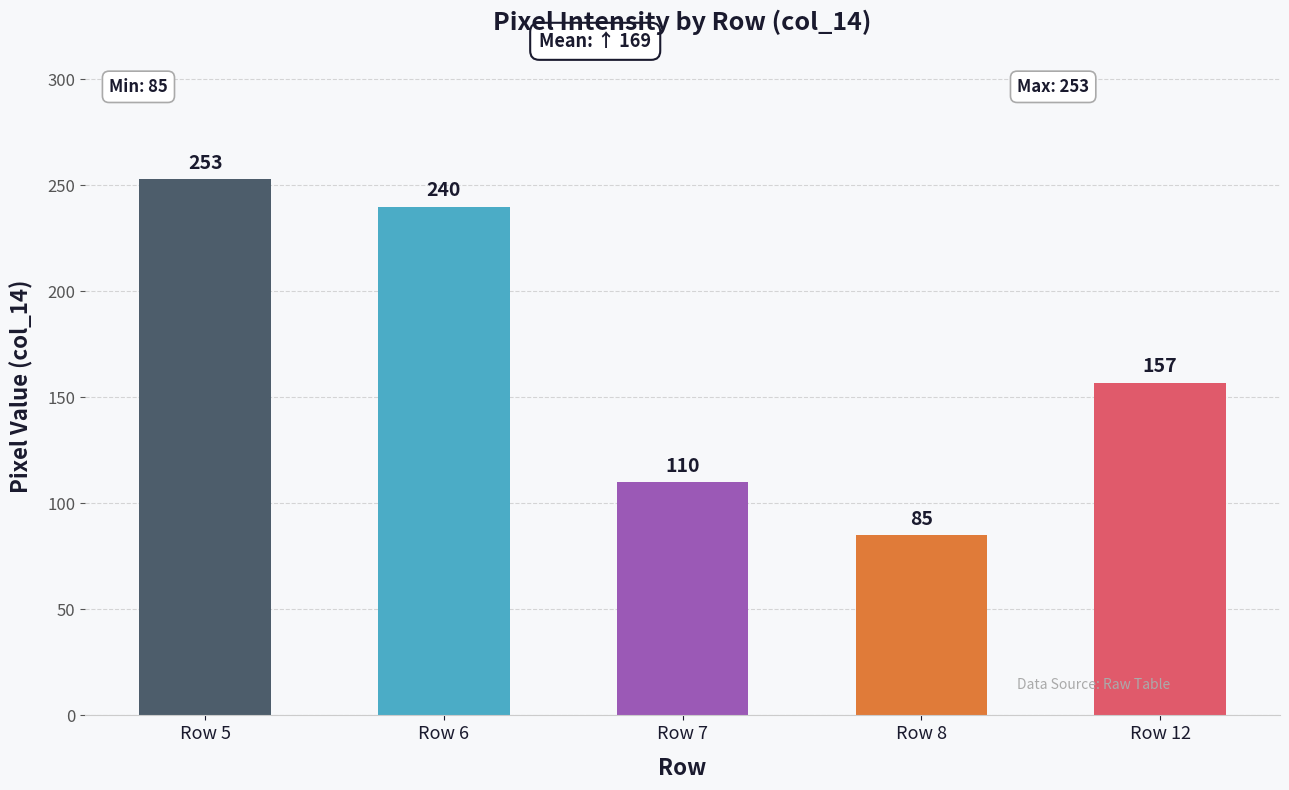

Reading left to right, extract all data points from this chart.

Row 5=253	Row 6=240	Row 7=110	Row 8=85	Row 12=157